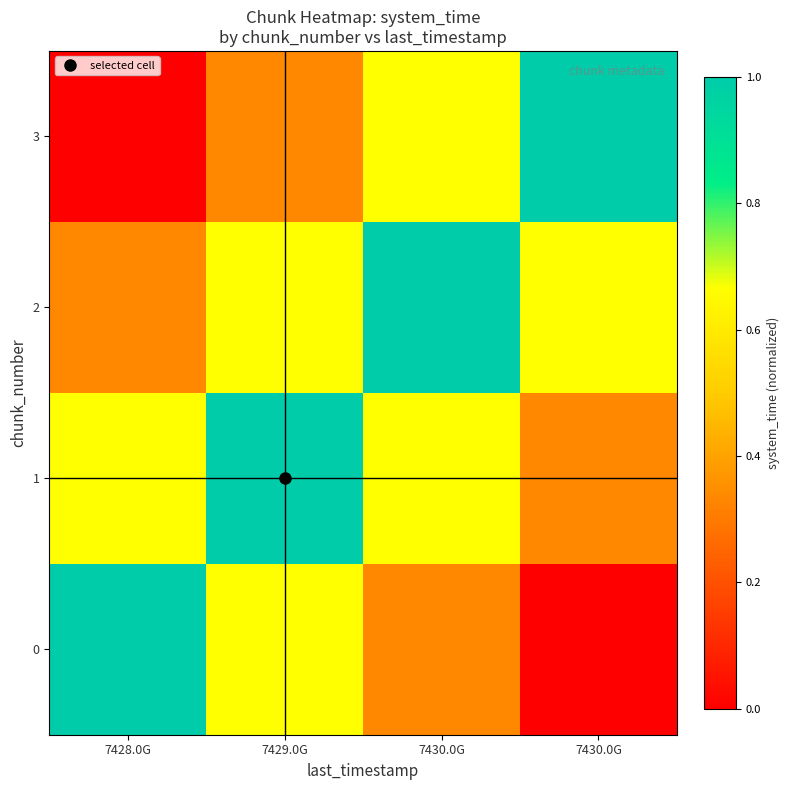

What is the greatest value displayed?

1.0